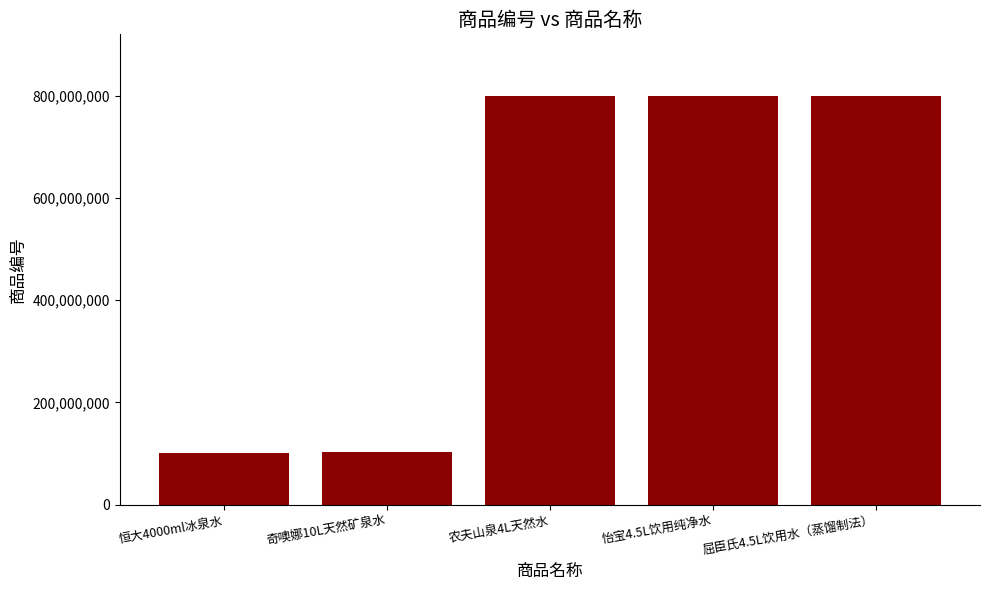

The value at 屈臣氏4.5L饮用水（蒸馏制法） is 1293252544. True or false?

False